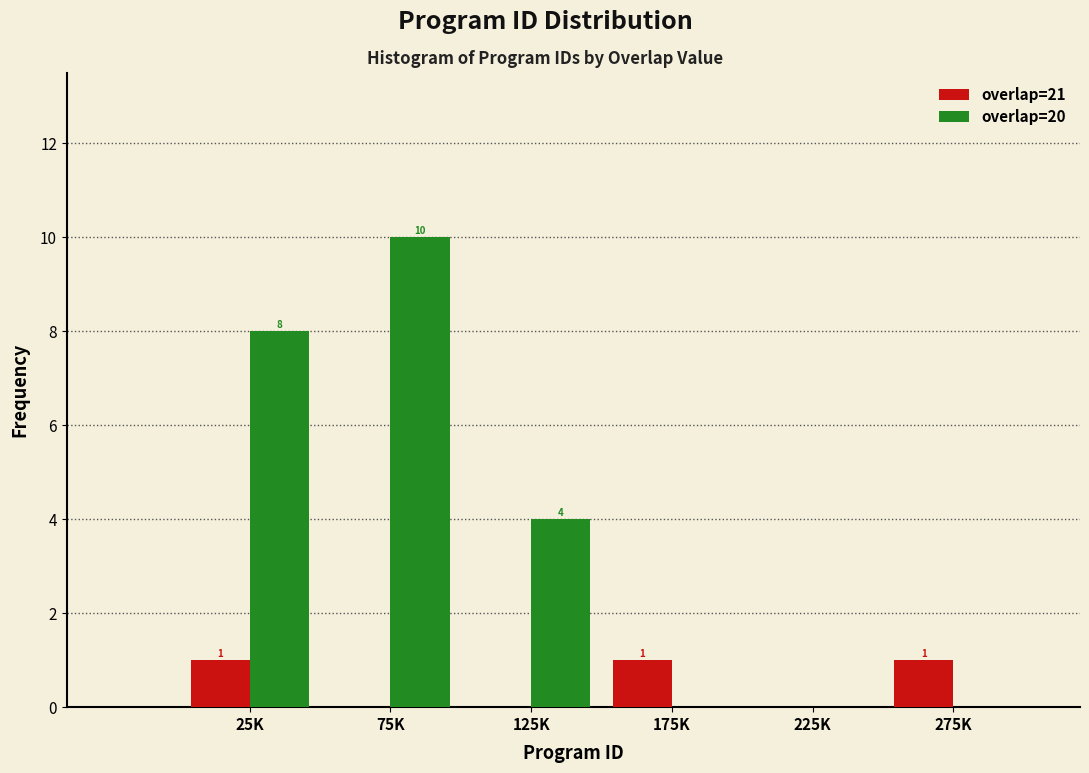

Reading left to right, list all the values displayed in this chart.

overlap=21: 1	0	0	1	0	1
overlap=20: 8	10	4	0	0	0